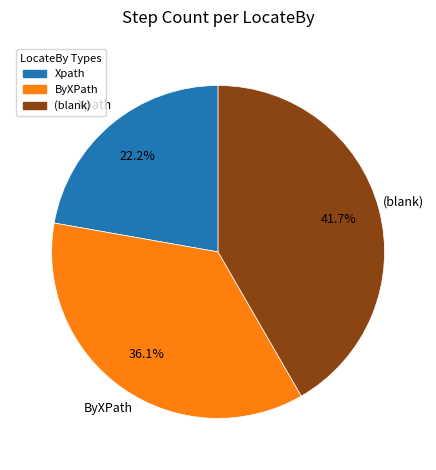

What is the total percentage of (blank) and ByXPath?

77.8%